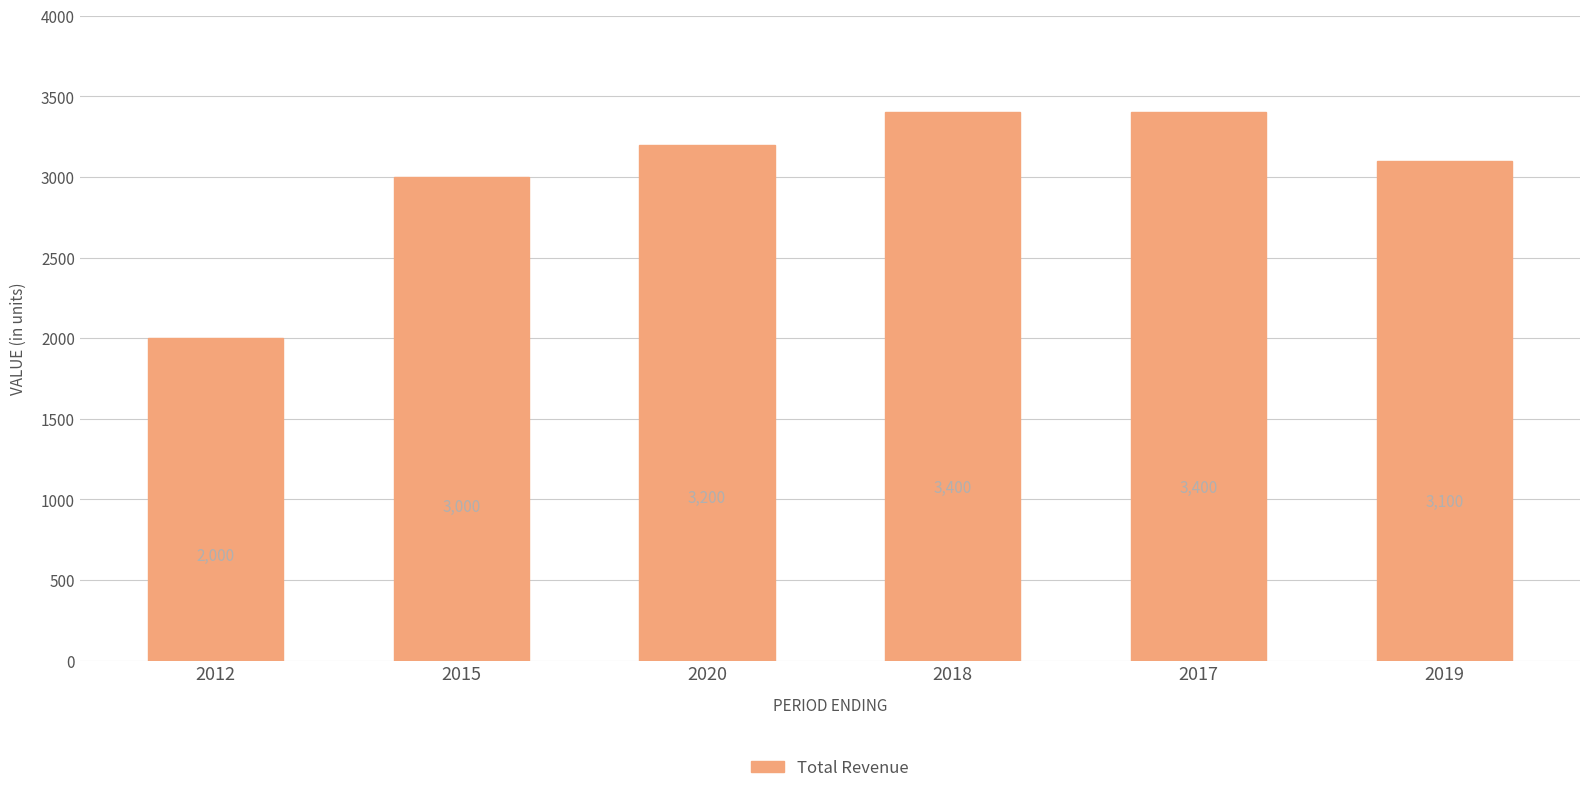

Reading left to right, what are all the values shown in this chart?

2012=2000	2015=3000	2020=3200	2018=3400	2017=3400	2019=3100